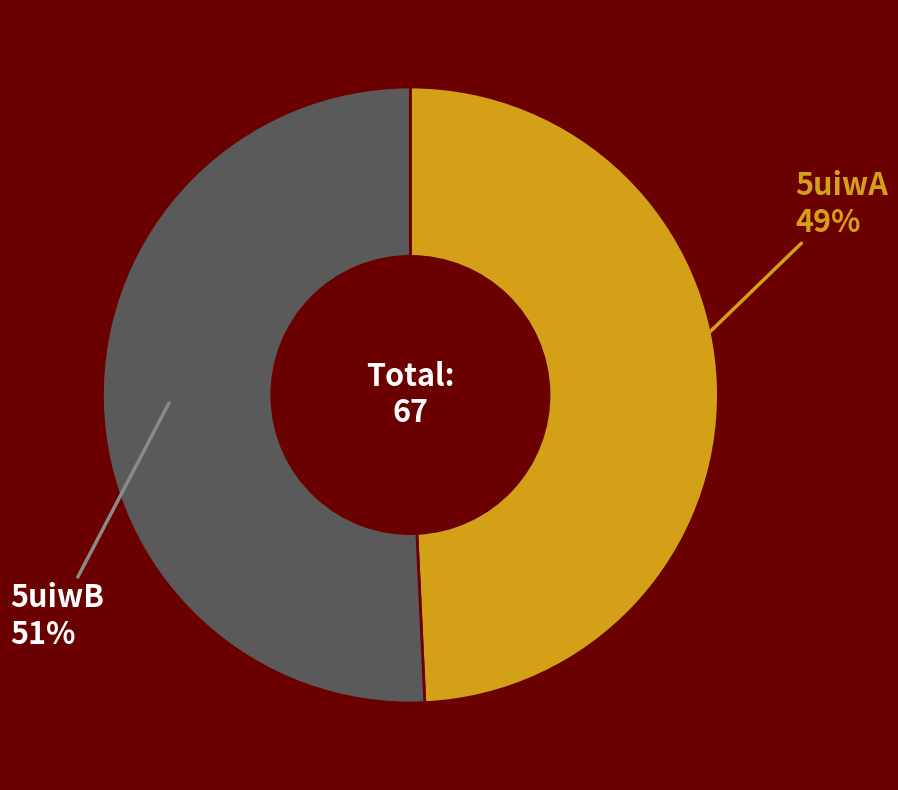

To the nearest percent, what is the average slice percentage?

50%